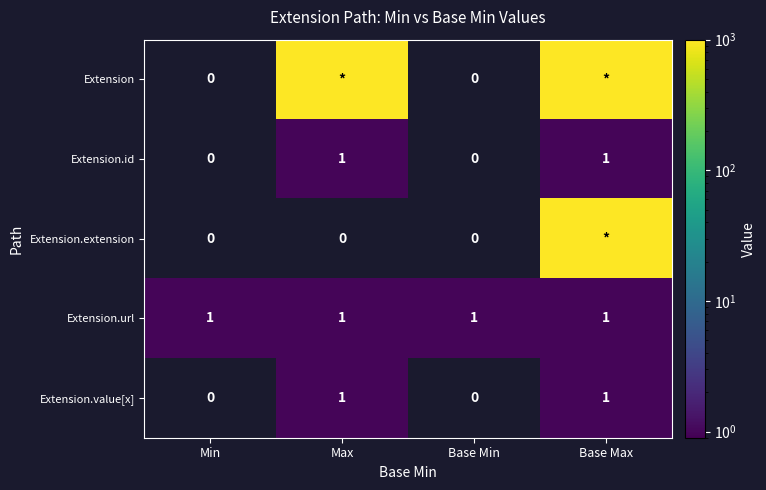

The value of Extension.value[x] at Base Max is 2. True or false?

False